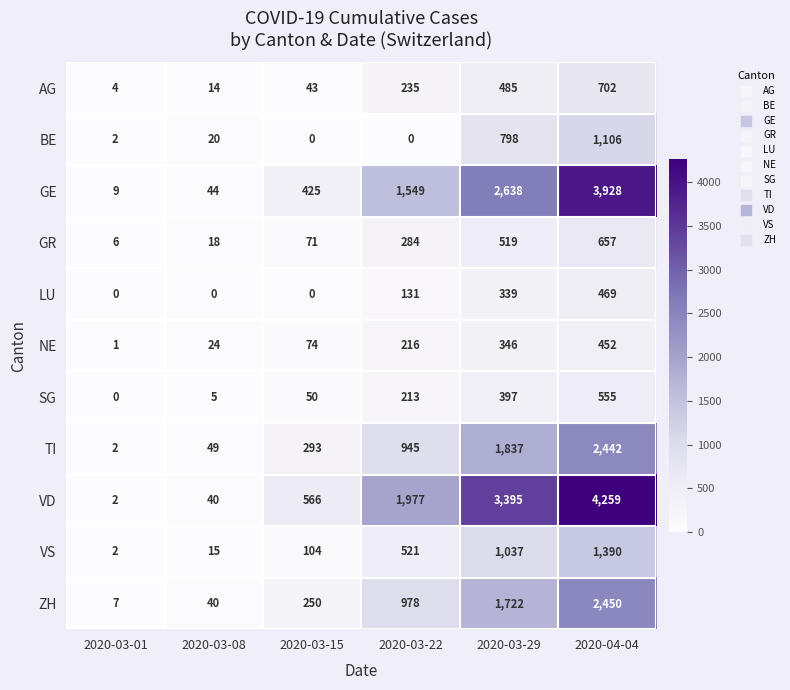

Read the TI value at 2020-03-29.

1837